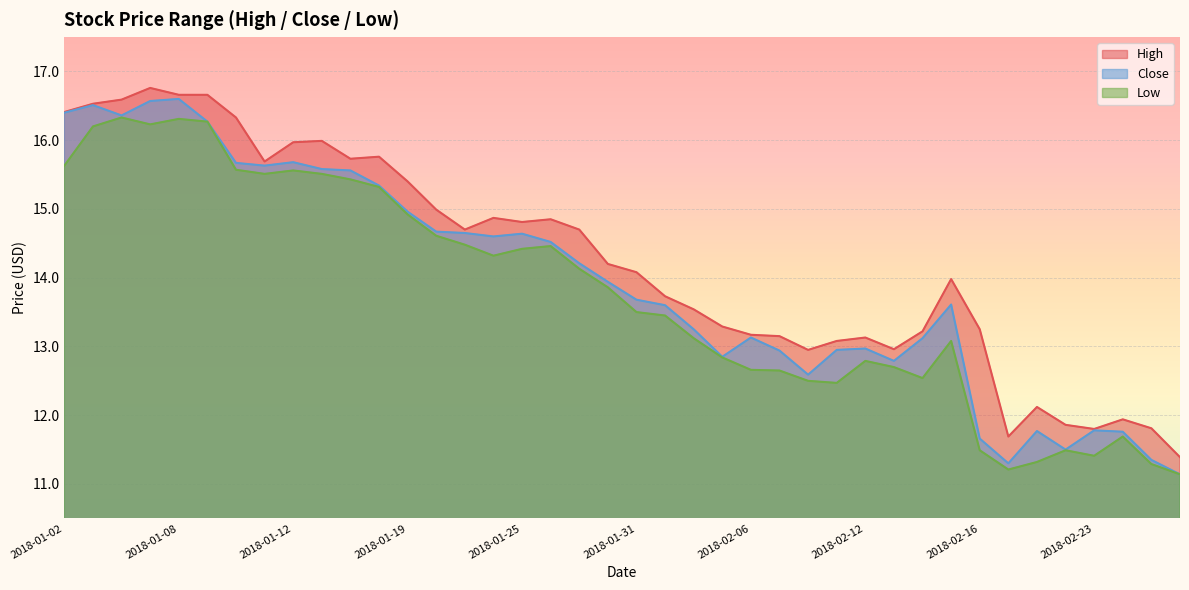

True or false: High and Low cross at least once.

False